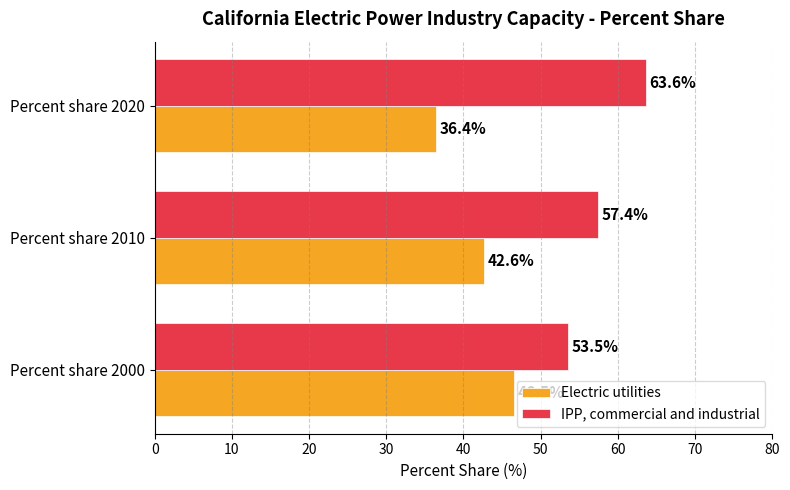

Where is Electric utilities nearest to the value 41?

Percent share 2010